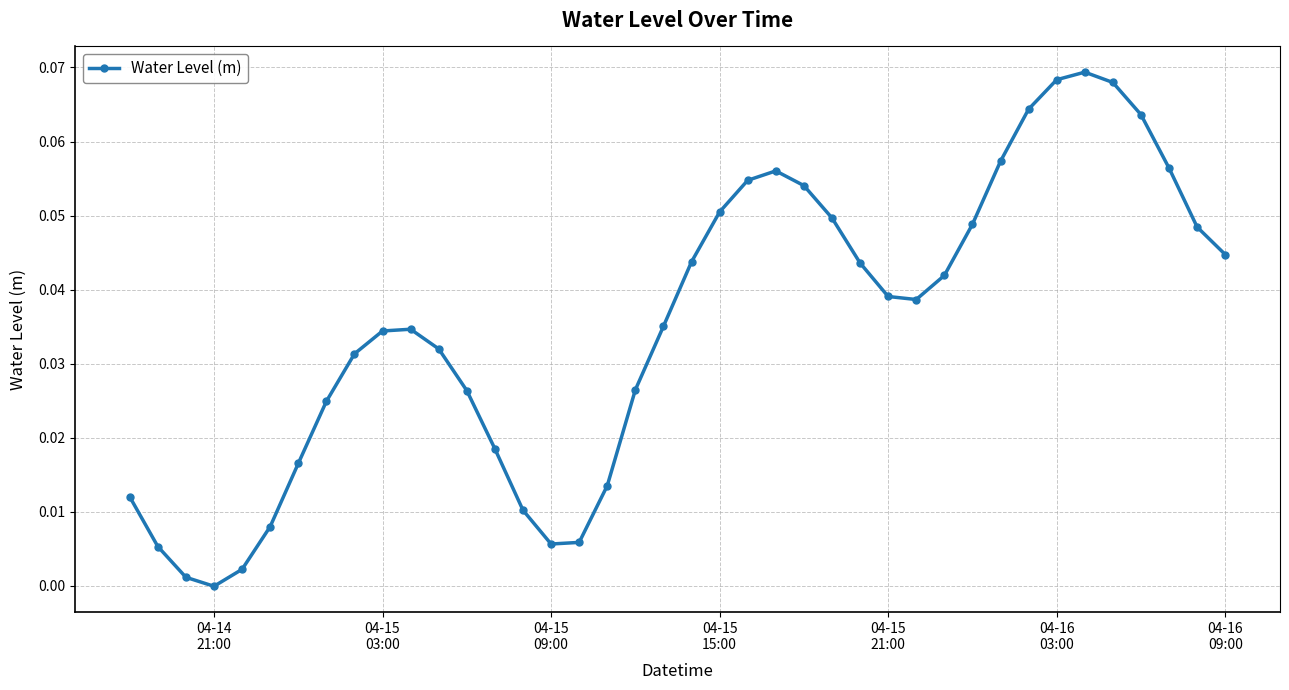

True or false: the data has more than 1 interior local peaks.

True